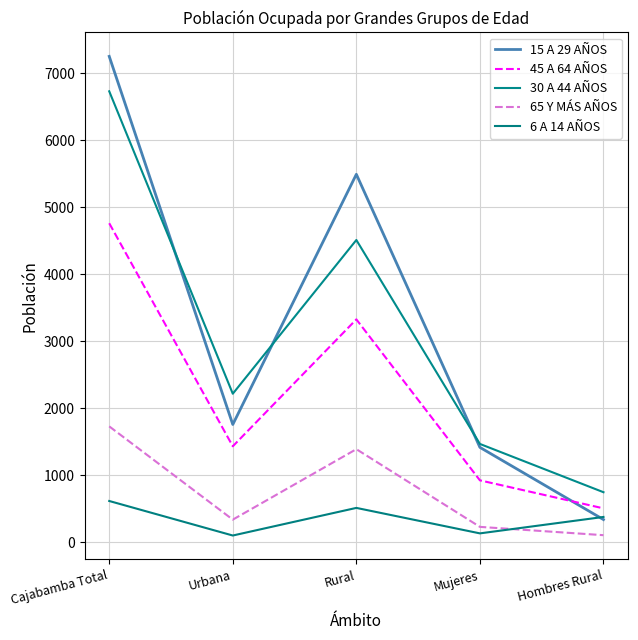

The 30 A 44 AÑOS series shows 6257 at Rural. True or false?

False